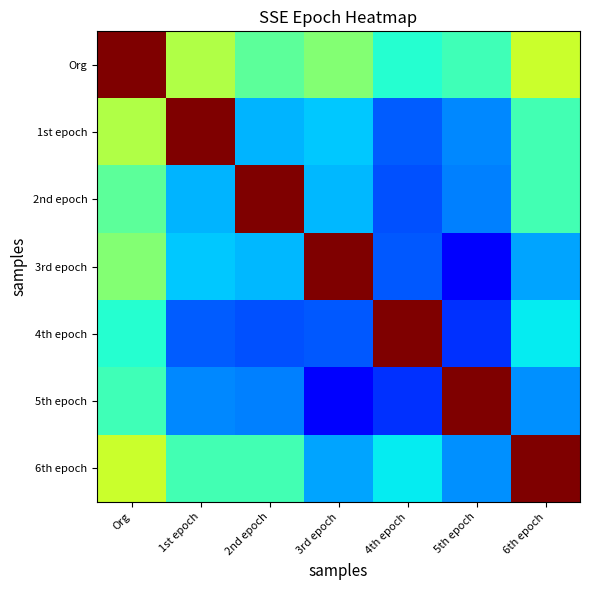

What is the total value across all series at 1st epoch?

3.1